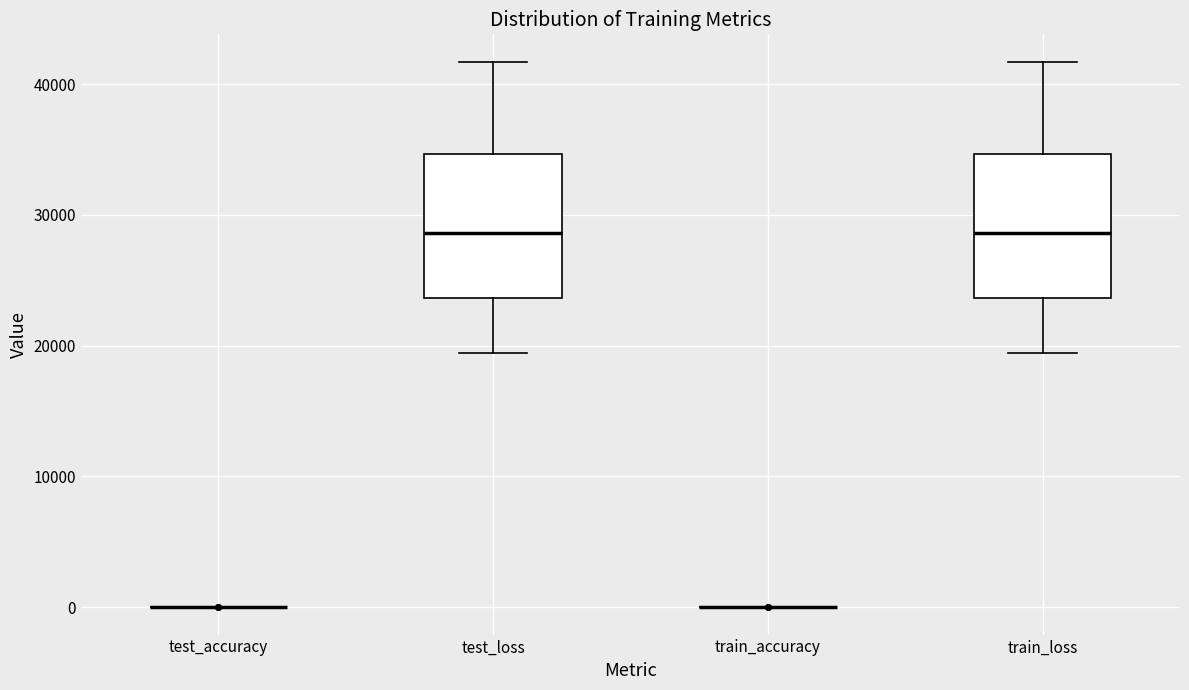

Where is the lower edge of the box for test_loss on the y-axis? The values are not printed on the chart, so give them approximately, as read against the axis.

24000